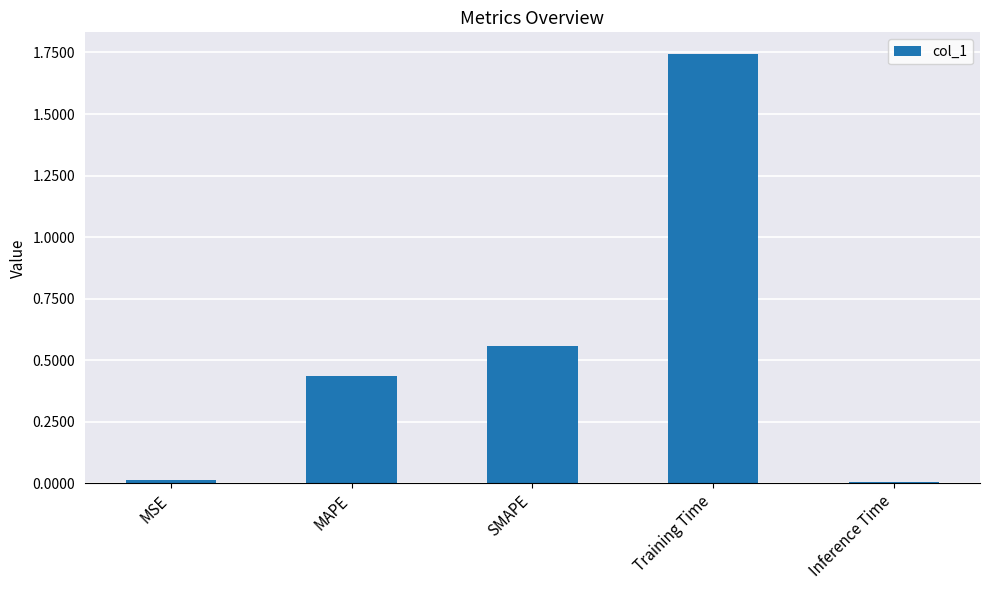

The chart shows a value of 0.2 at SMAPE. True or false?

False